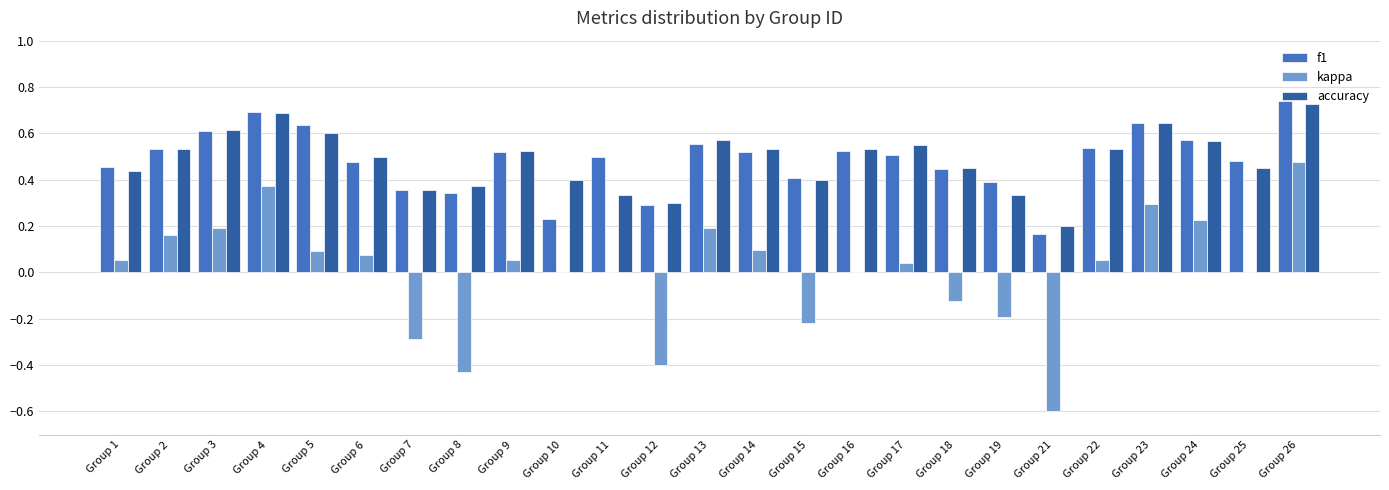

Is the value of f1 at Group 13 greater than the value of accuracy at Group 7?

Yes